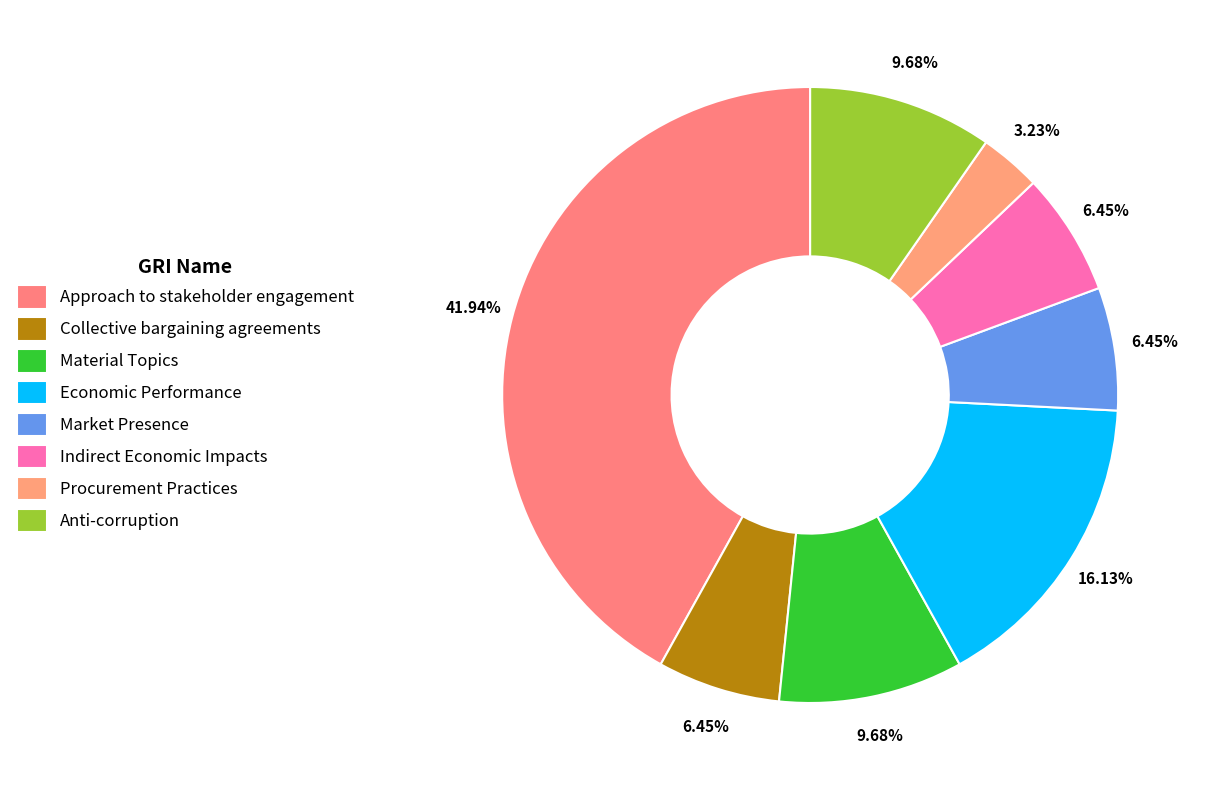

Which category has the biggest portion of the pie?

Approach to stakeholder engagement